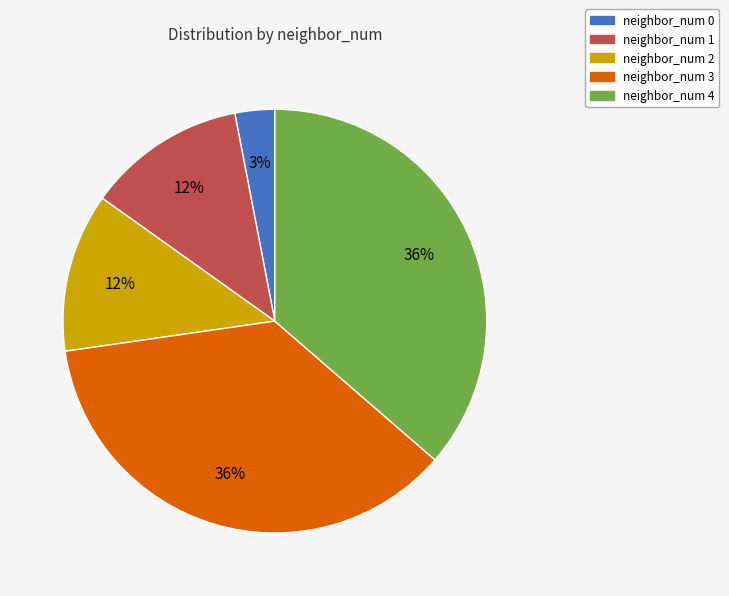

To the nearest percent, what percentage of the pie is neighbor_num 4?

36%